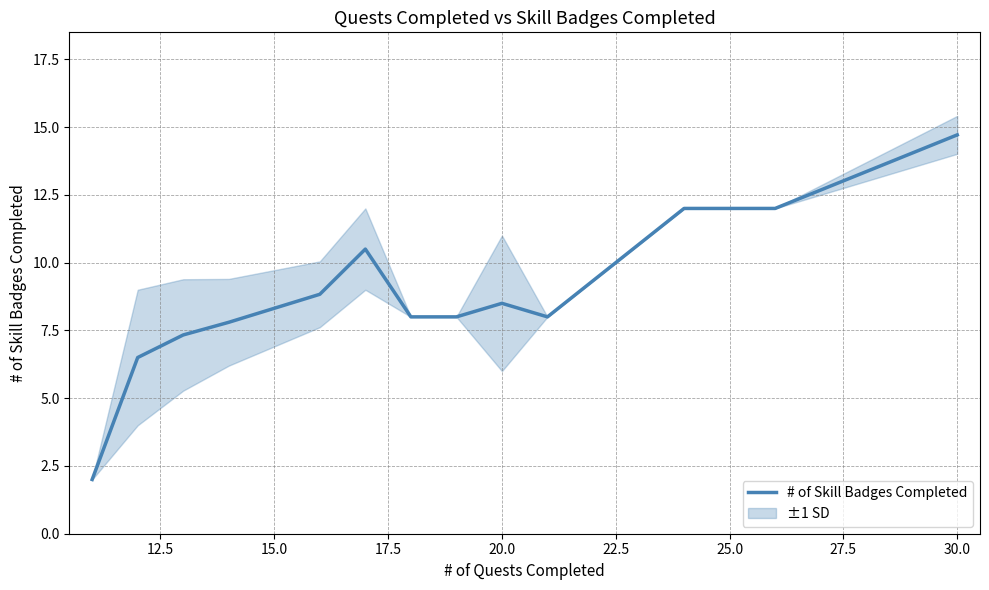

What is the greatest value displayed?

14.7